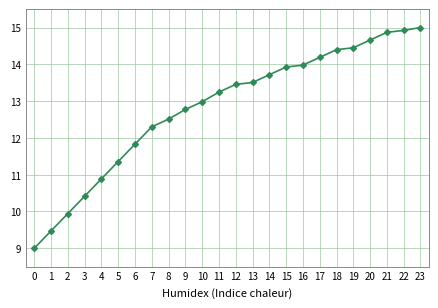

What is the value of the 19th point from the left?

14.4